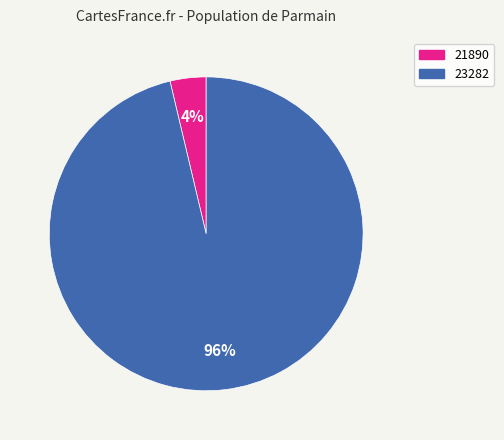

To the nearest percent, what is the average slice percentage?

50%